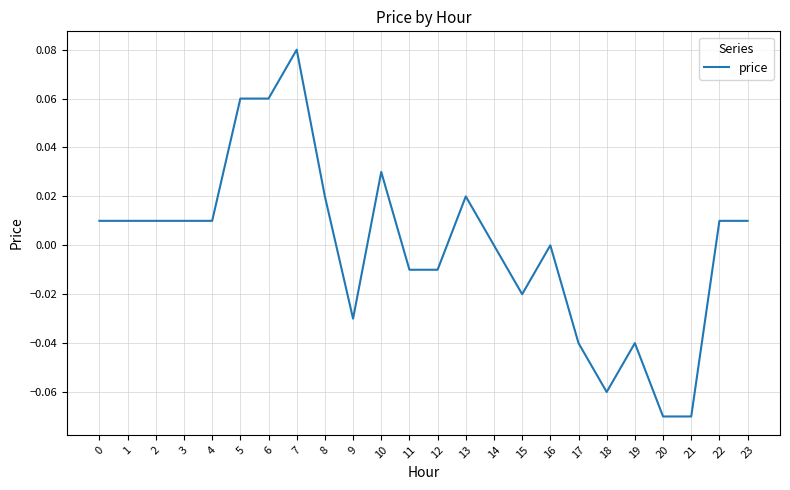

At which category does the chart reach its peak across all series?

7